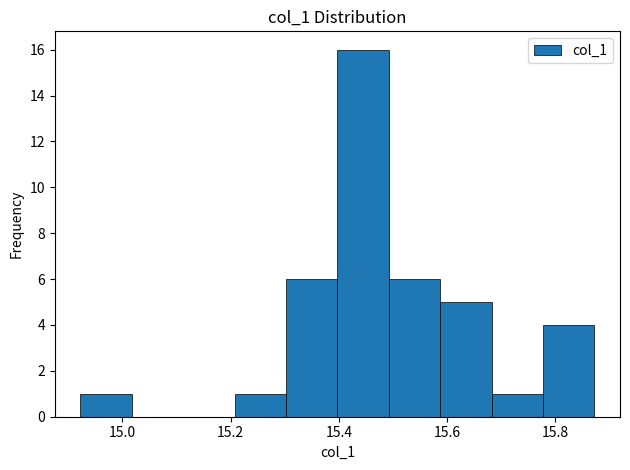

Reading left to right, list every bar in this chart as the range it spans on the x-axis followed by its height. Neither the bar edges nor the heights are printed on the chart, so give them approximately, as read against the axes.

14.92 to 15.02: 1
15.02 to 15.12: 0
15.12 to 15.20: 0
15.20 to 15.30: 1
15.30 to 15.40: 6
15.40 to 15.50: 16
15.50 to 15.58: 6
15.58 to 15.68: 5
15.68 to 15.78: 1
15.78 to 15.88: 4